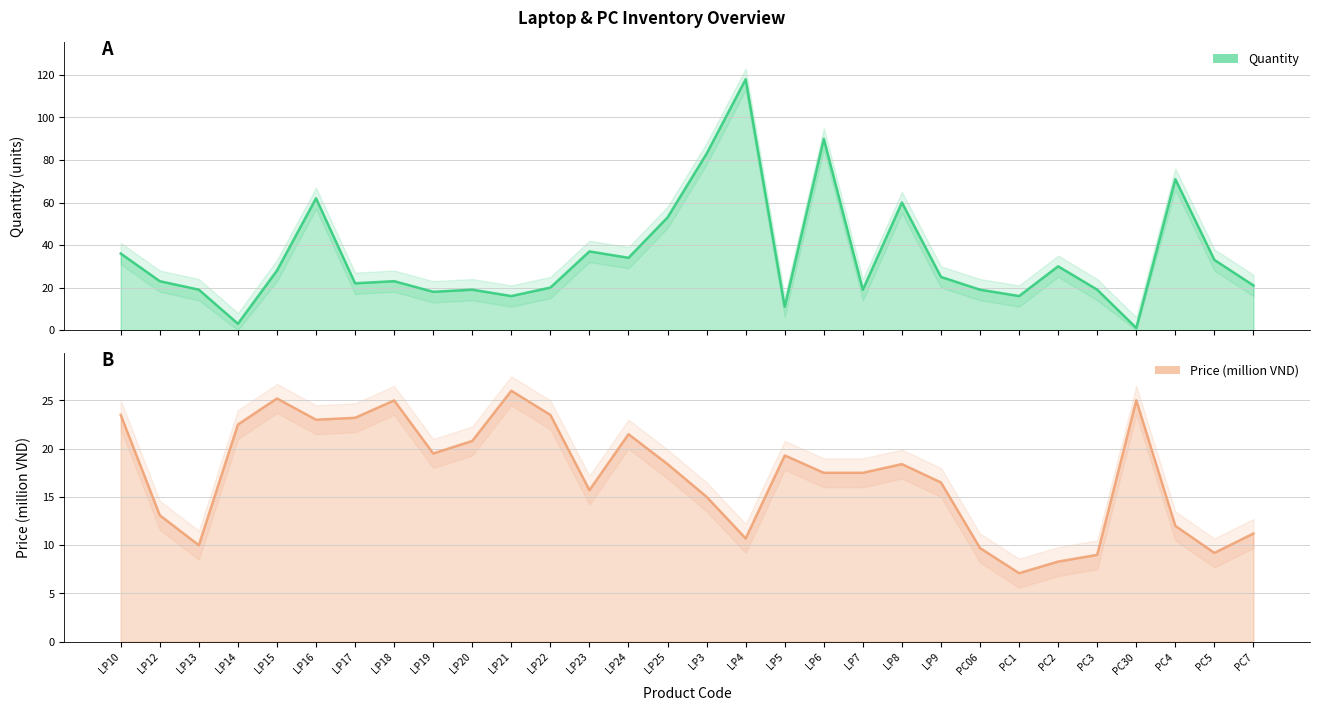

Reading left to right, extract all data points from this chart.

Quantity: 36.0	23.0	19.0	3.0	28.0	62.0	22.0	23.0	18.0	19.0	16.0	20.0	37.0	34.0	53.0	83.0	118.0	11.0	90.0	19.0	60.0	25.0	19.0	16.0	30.0	19.0	1.0	71.0	33.0	21.0
Price (million VND): 23.5	13.1	10.0	22.5	25.2	23.0	23.2	25.0	19.5	20.8	26.0	23.5	15.7	21.5	18.4	15.0	10.7	19.3	17.5	17.5	18.4	16.5	9.7	7.1	8.3	9.0	25.0	12.0	9.2	11.2